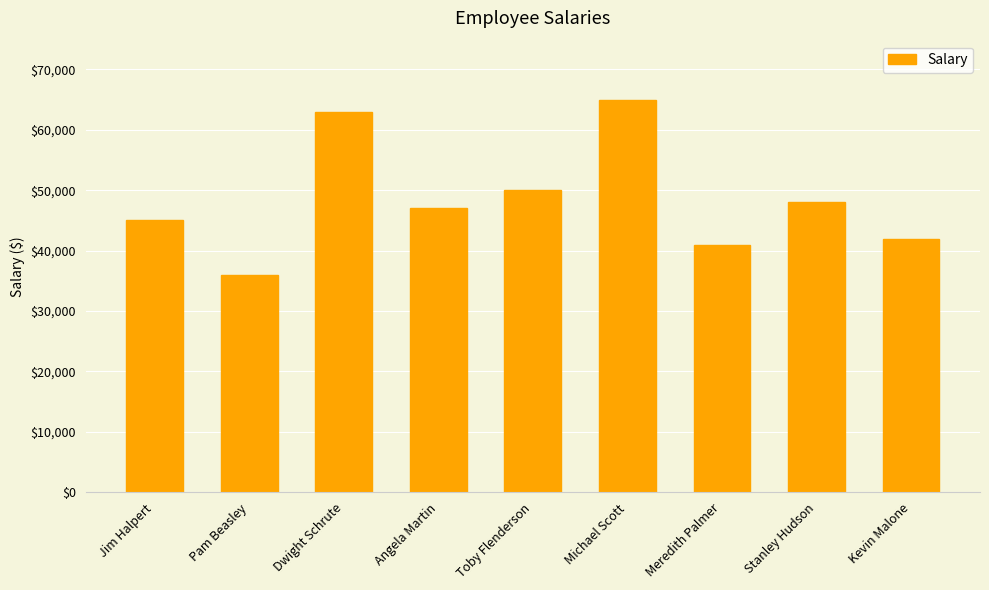

Approximately how many times larger is the value at Michael Scott compared to Pam Beasley?

1.8